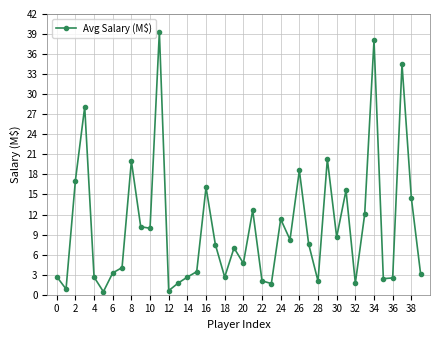

How many points are lower than both their immediate neighbors (excluding endpoints)?

12